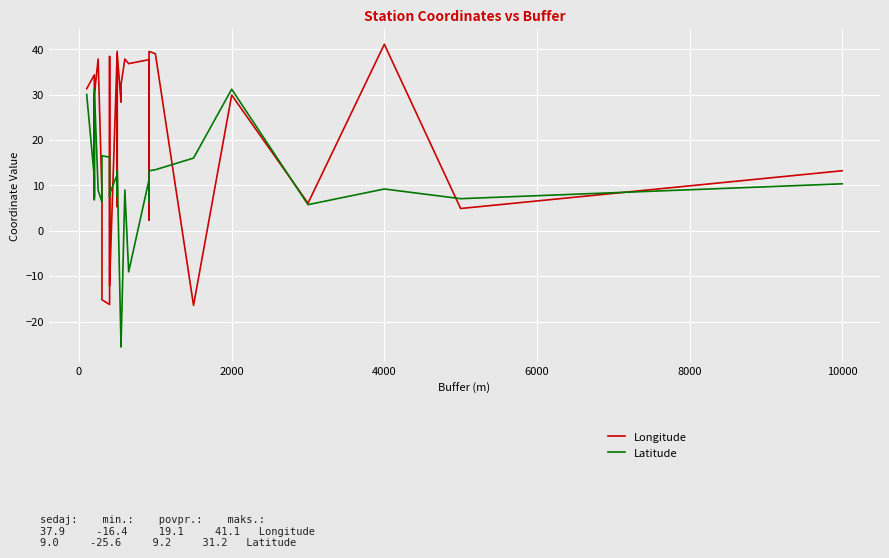

How many values in Latitude are below zero?

3